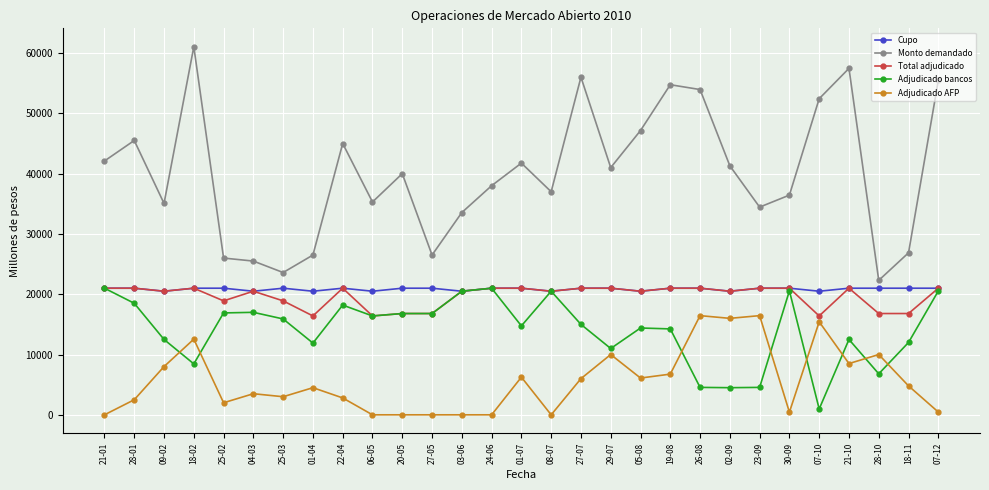

Is it true that Monto demandado equals 35060 at 09-02?

True